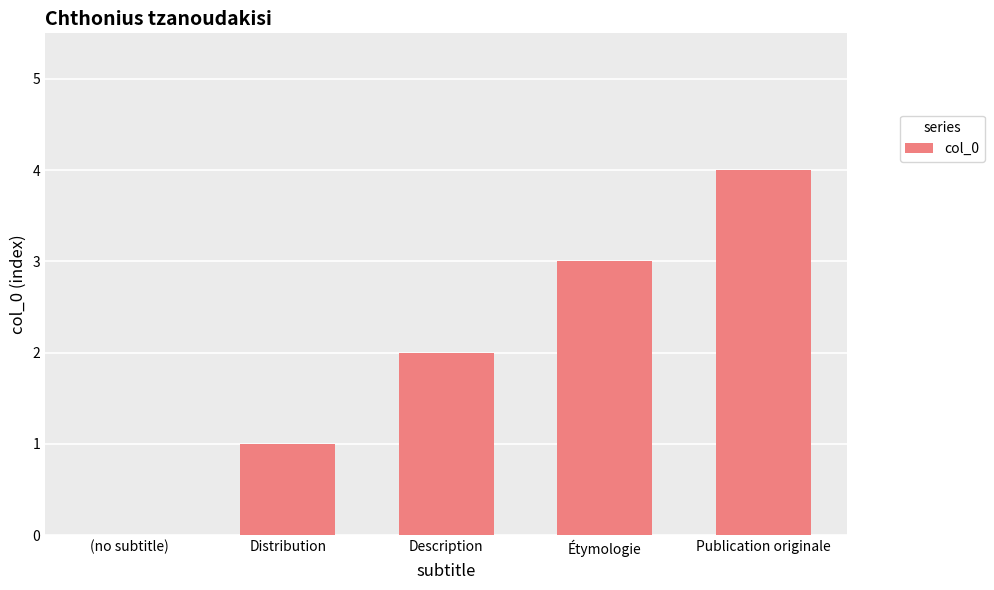

What is the difference between the values at Distribution and (no subtitle)?

1